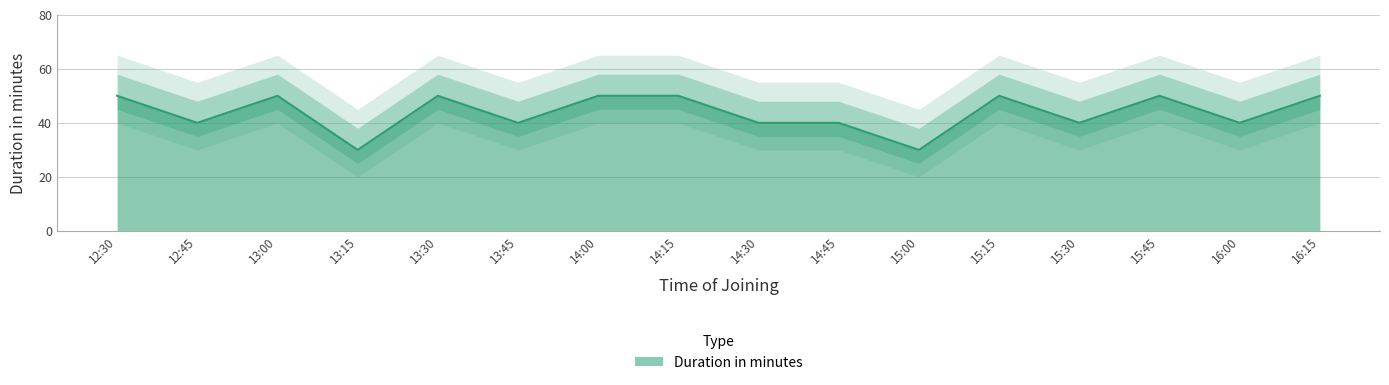

At which category does the data reach its first local peak?

13:00